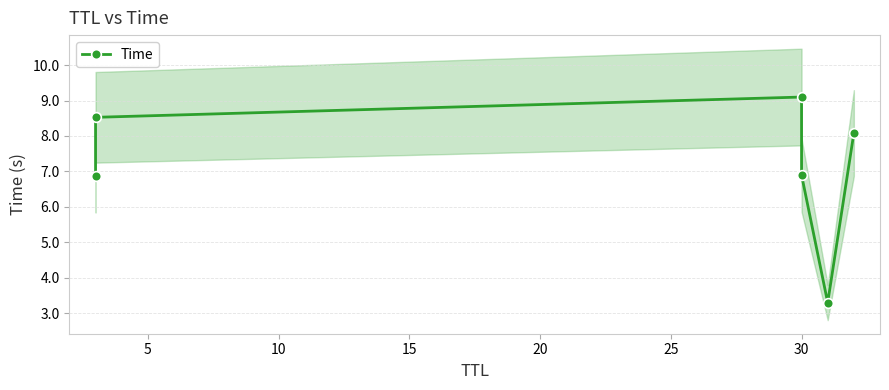

What is the difference between the second highest and second lowest values?

1.6